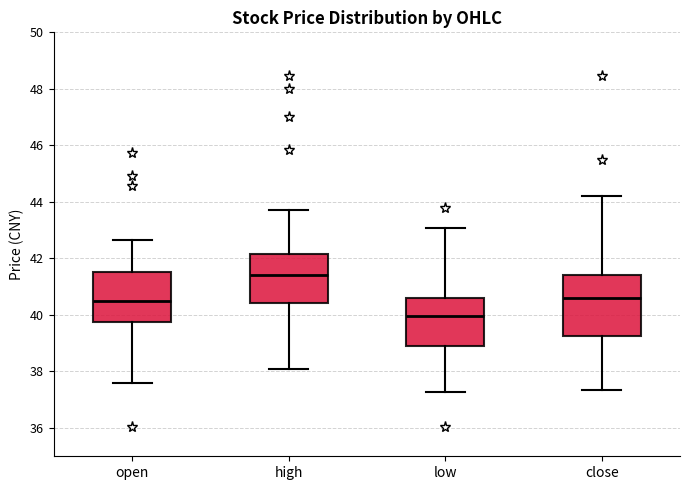

Which box is the tallest, from its lower edge to its upper edge?

close